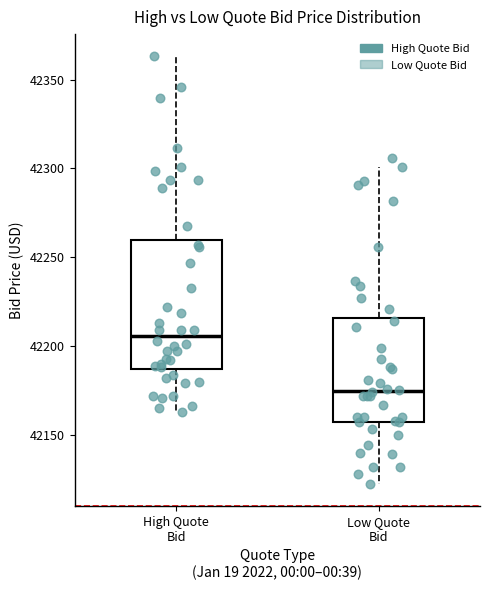

Where does the median line of the box for High Quote Bid sit on the y-axis? The values are not printed on the chart, so give them approximately, as read against the axis.

42205